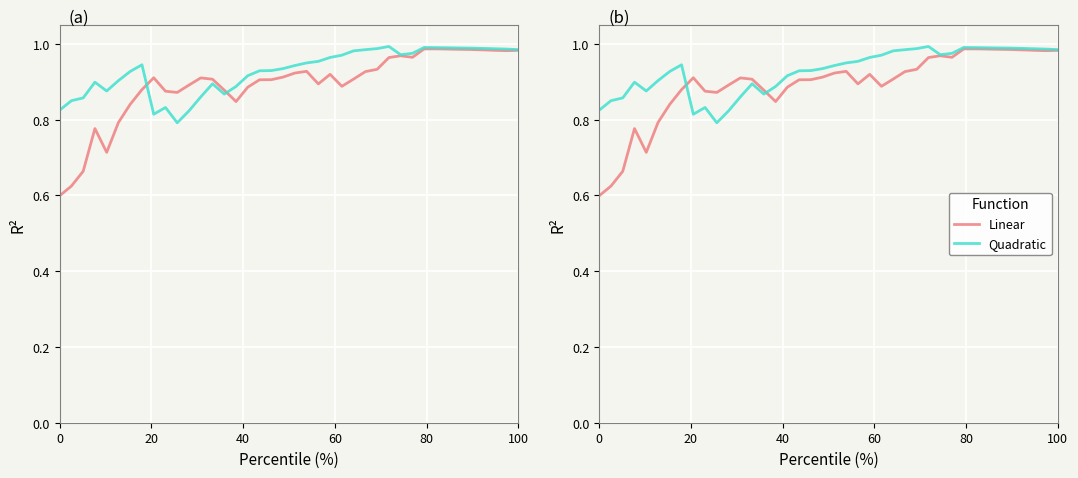

Is the value of Quadratic at 18 greater than the value of Linear at 31?

No